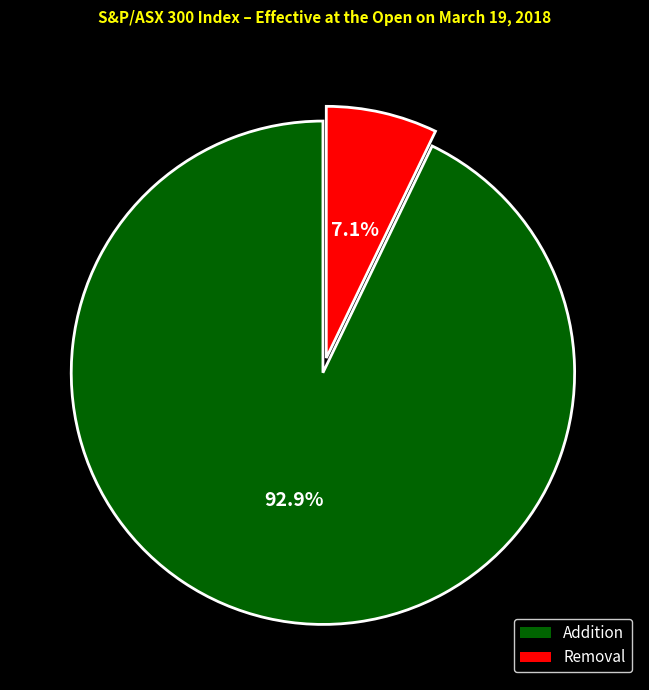

What is the largest slice in the pie chart?

Addition